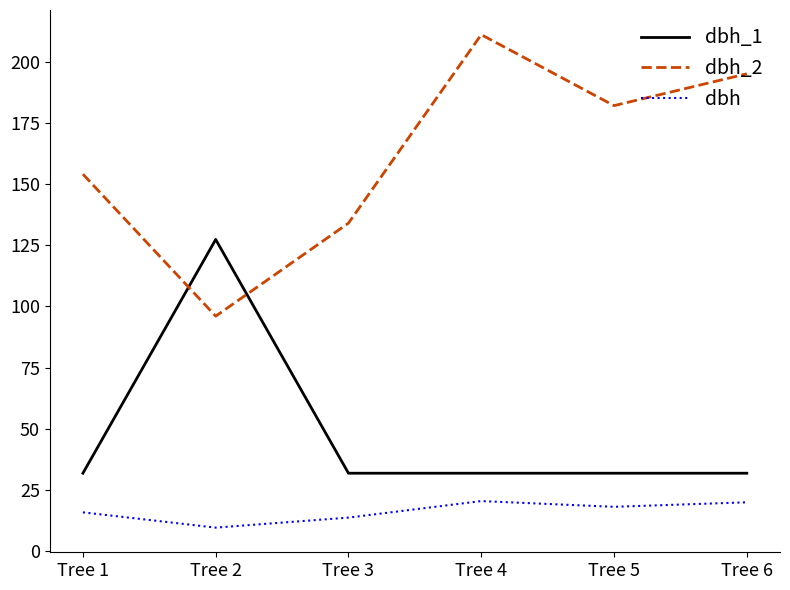

List the series in order of their overall mean, highest first.

dbh_2, dbh_1, dbh